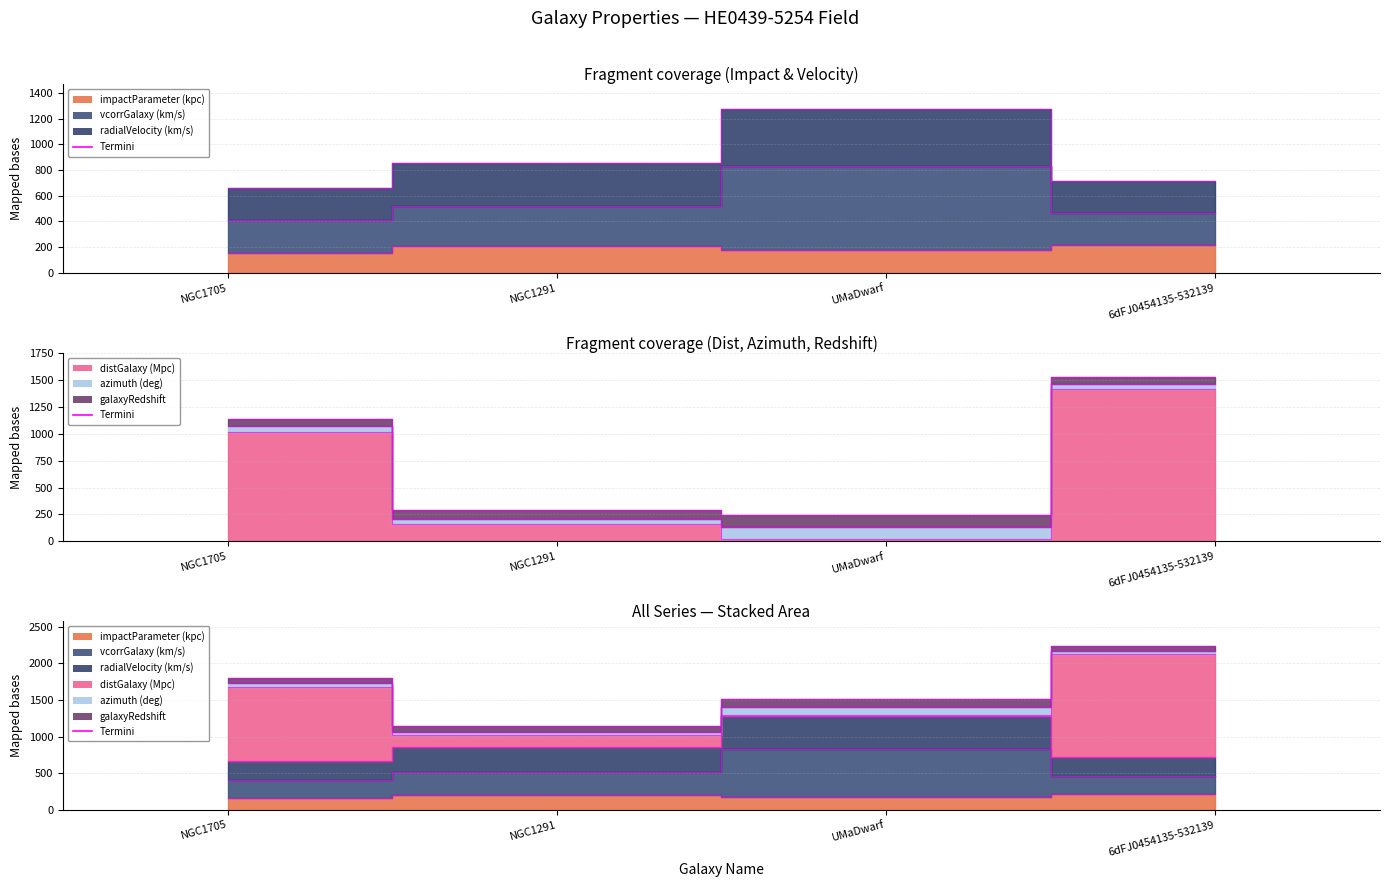

What is the average value of the impactParameter (kpc) series?

188.8